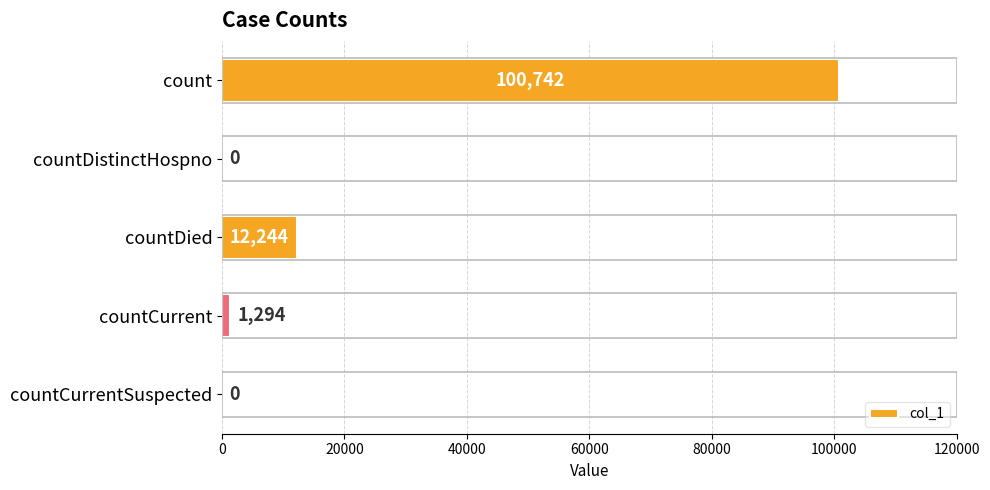

What is the change in value from count to countCurrentSuspected?

-100742